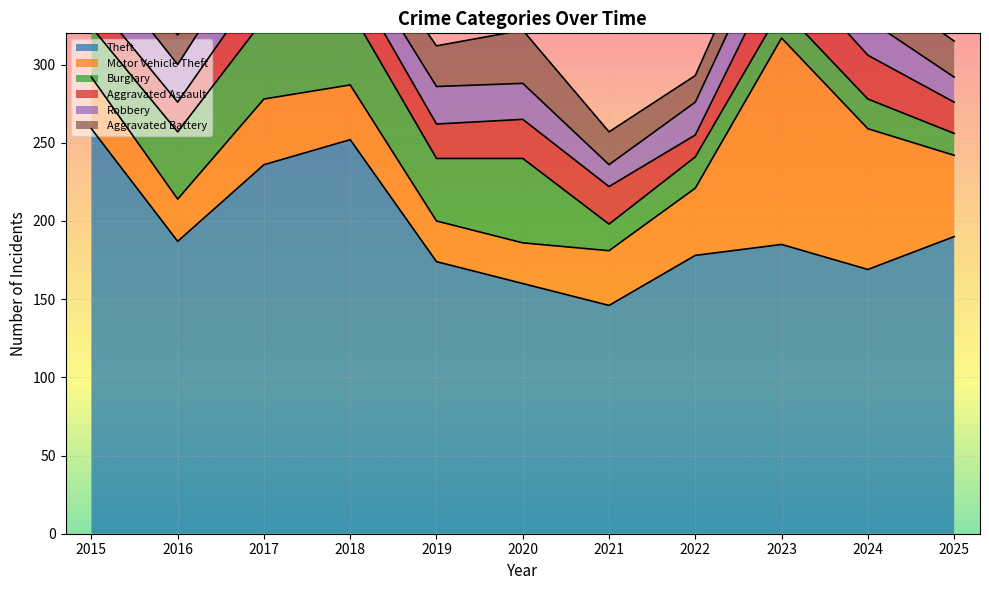

What is the sum of the Aggravated Assault values at 2017 and 2015?

45